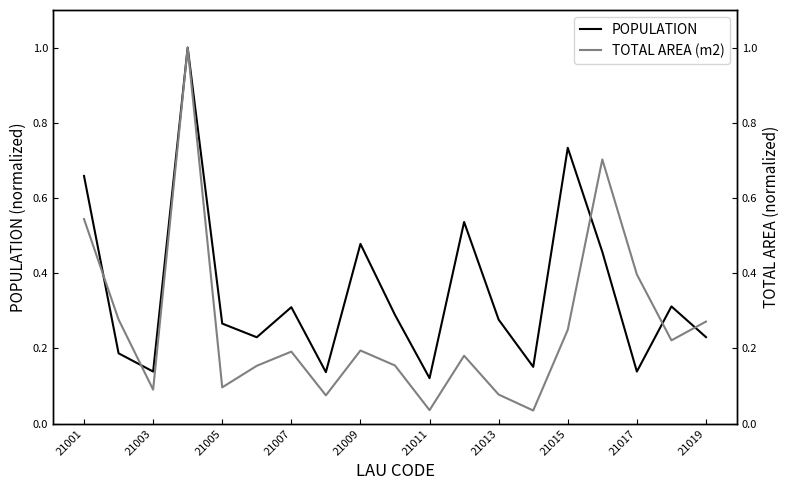

How many lines are shown in the chart?

2